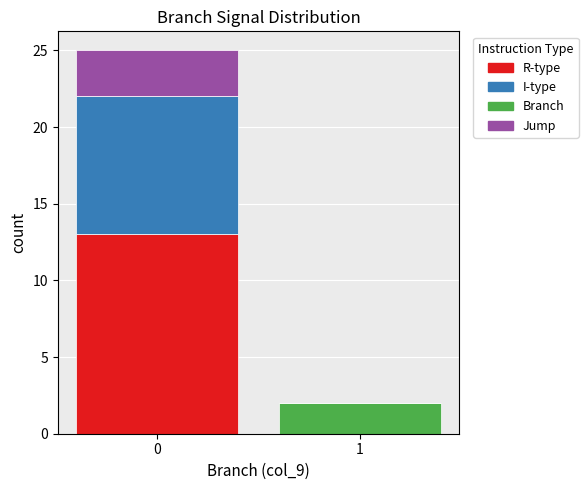

Reading right to left, what are the values for R-type?

1=0	0=13